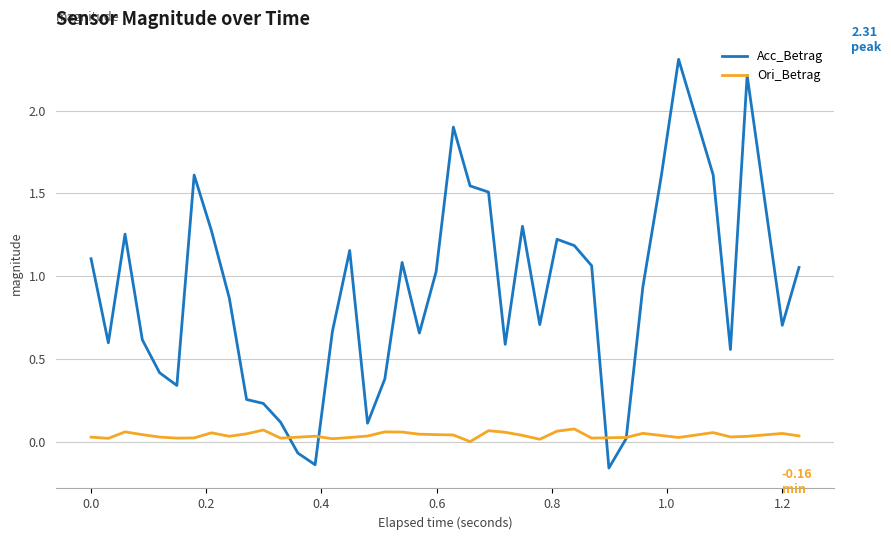

List the series in order of their overall mean, highest first.

Acc_Betrag, Ori_Betrag